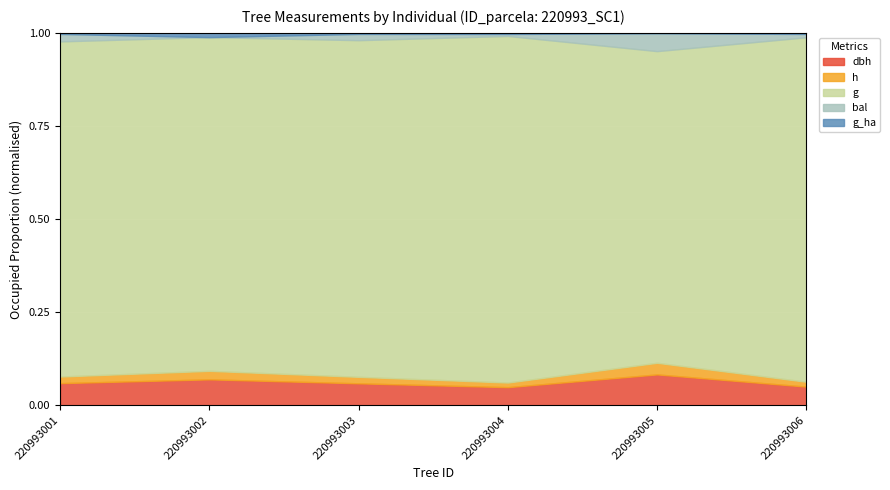

What are all the series names shown in the legend?

dbh, h, g, bal, g_ha